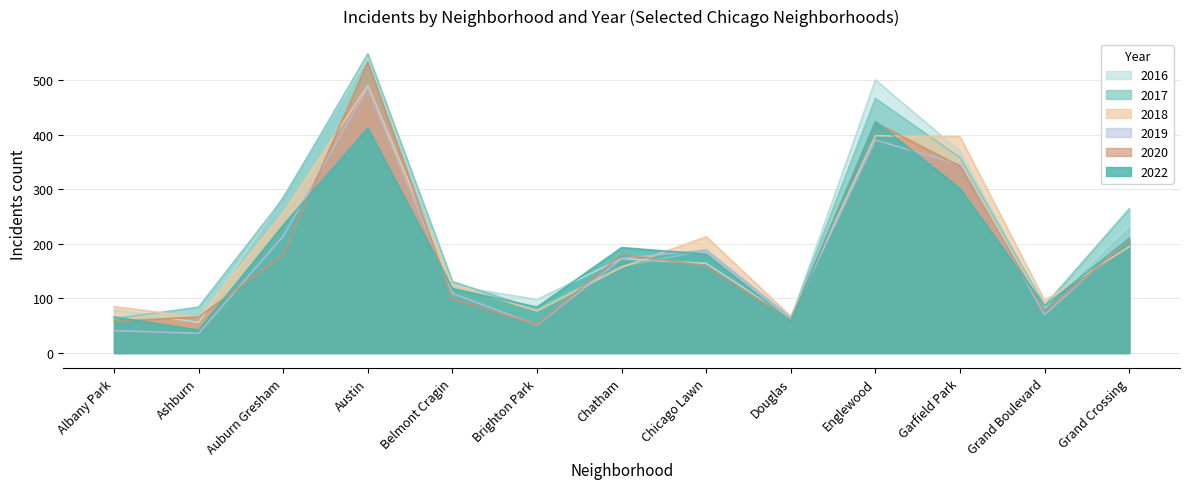

What is the difference between the highest and lowest values at Douglas?

9